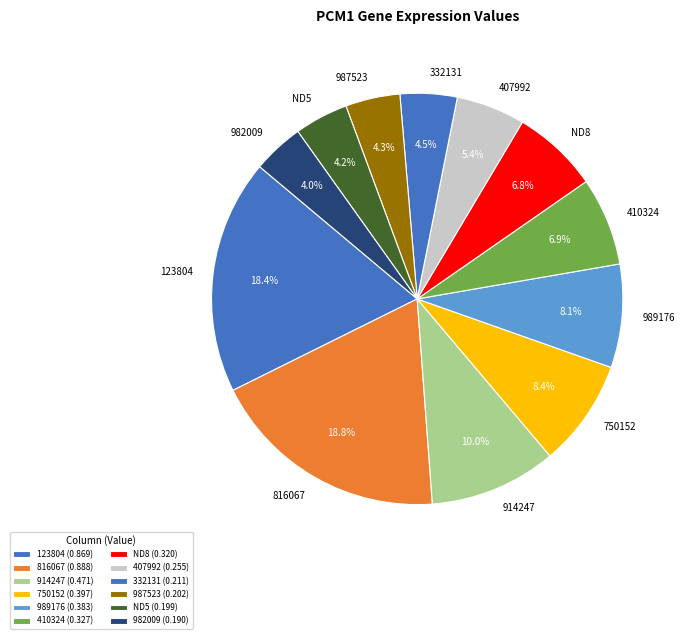

Does 987523 account for over 50% of the chart?

No